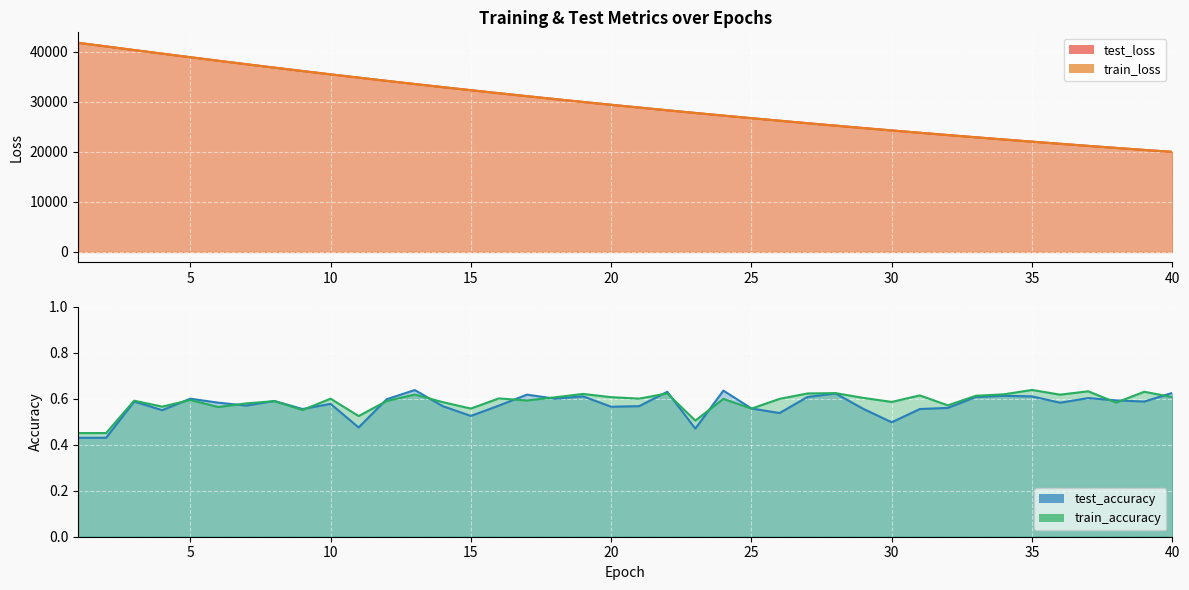

True or false: train_accuracy has a value of 0.6 at 4.

True